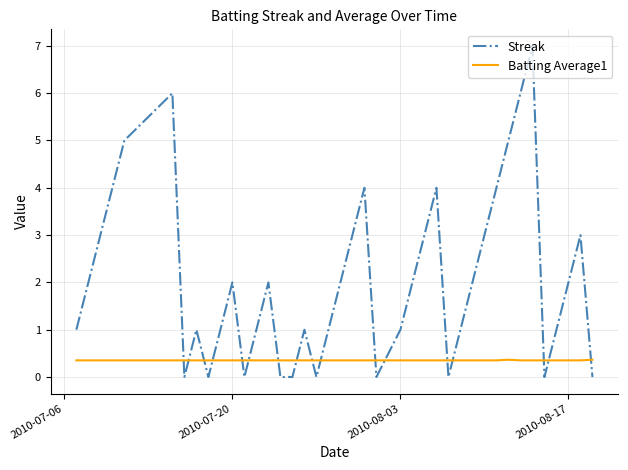

What is the highest value of the Batting Average1 series?

0.4